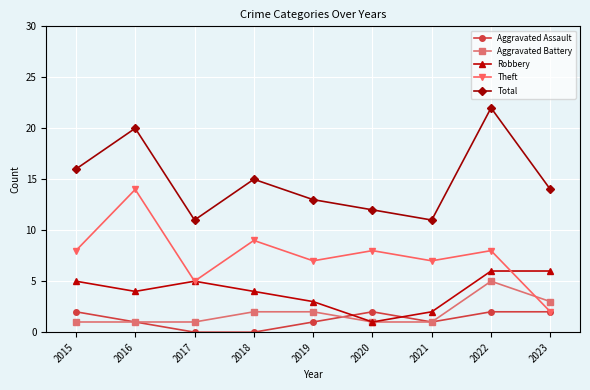

How many interior local peaks does the Theft series have?

4